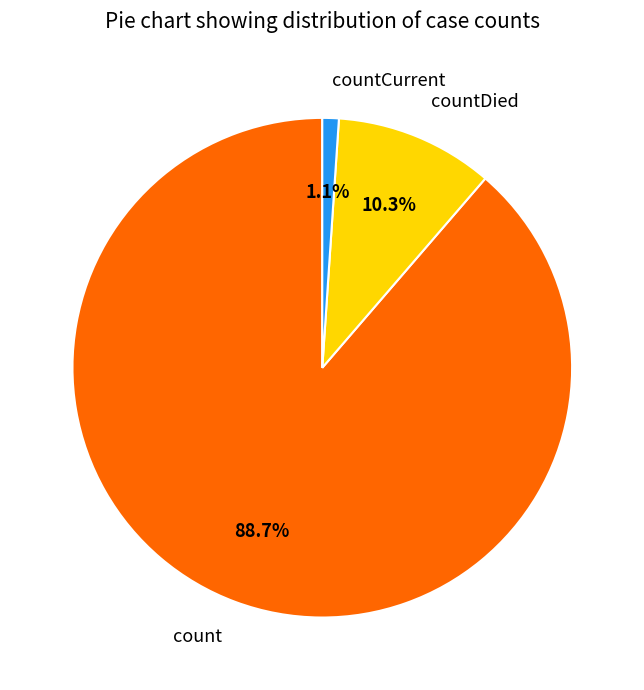

What is the smallest slice in the pie chart?

countCurrent